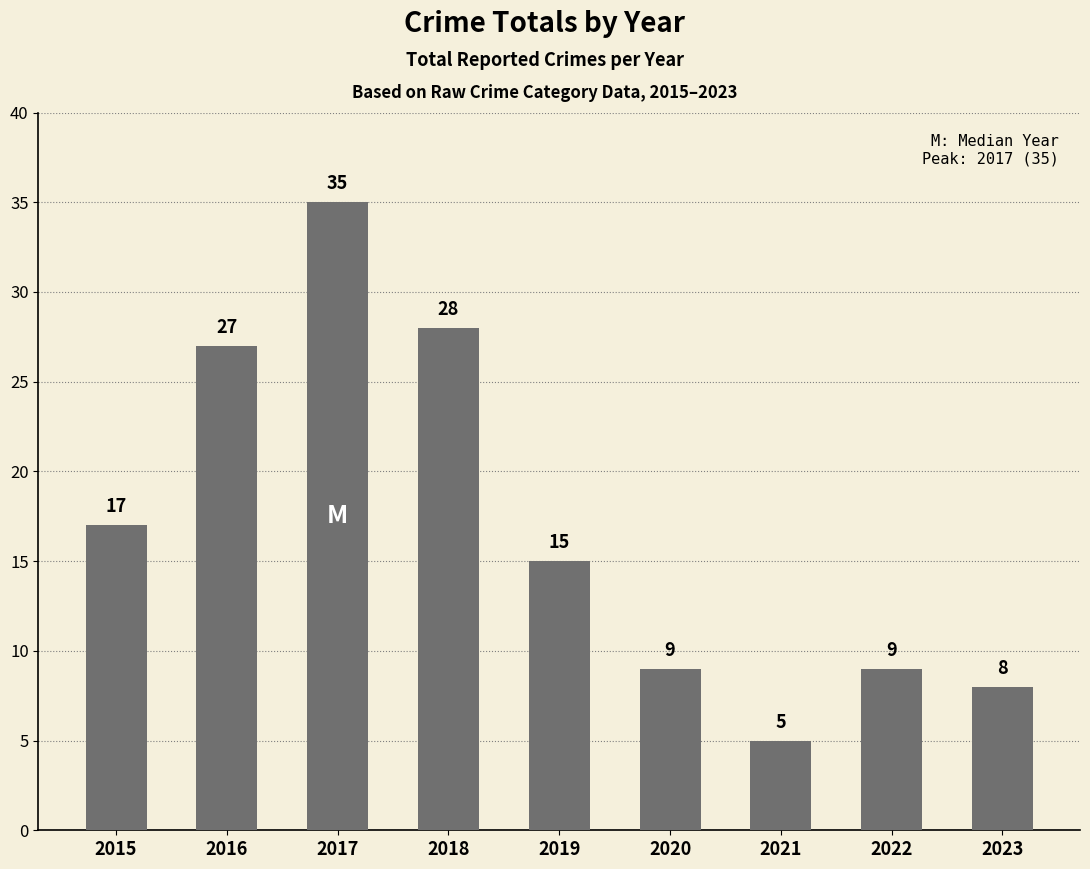

What is the smallest value displayed?

5